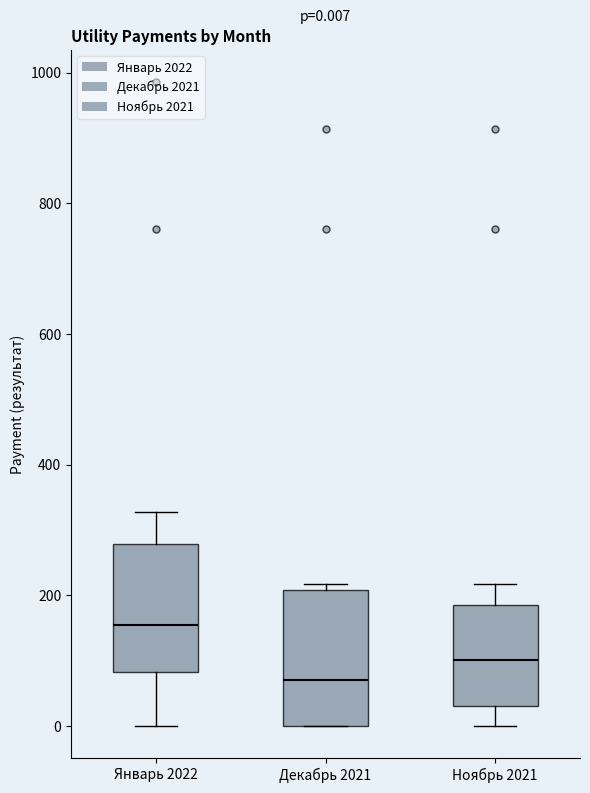

Which box has the lowest median line?

Декабрь 2021